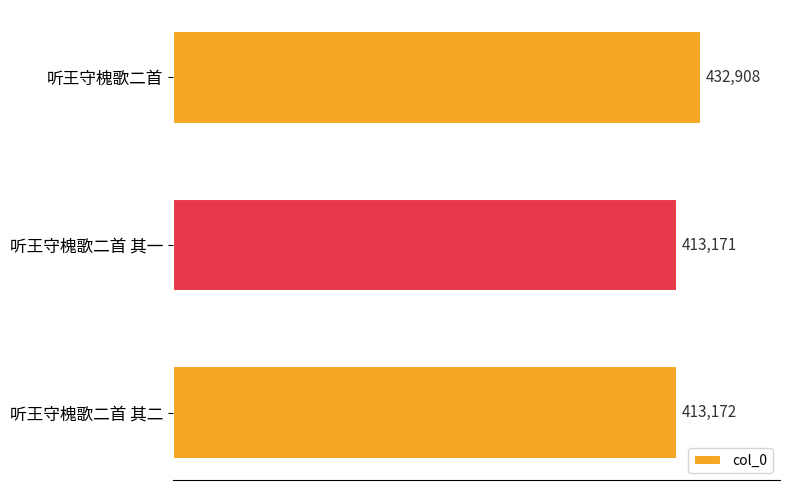

What is the difference between the values at 听王守槐歌二首 其一 and 听王守槐歌二首?

19737